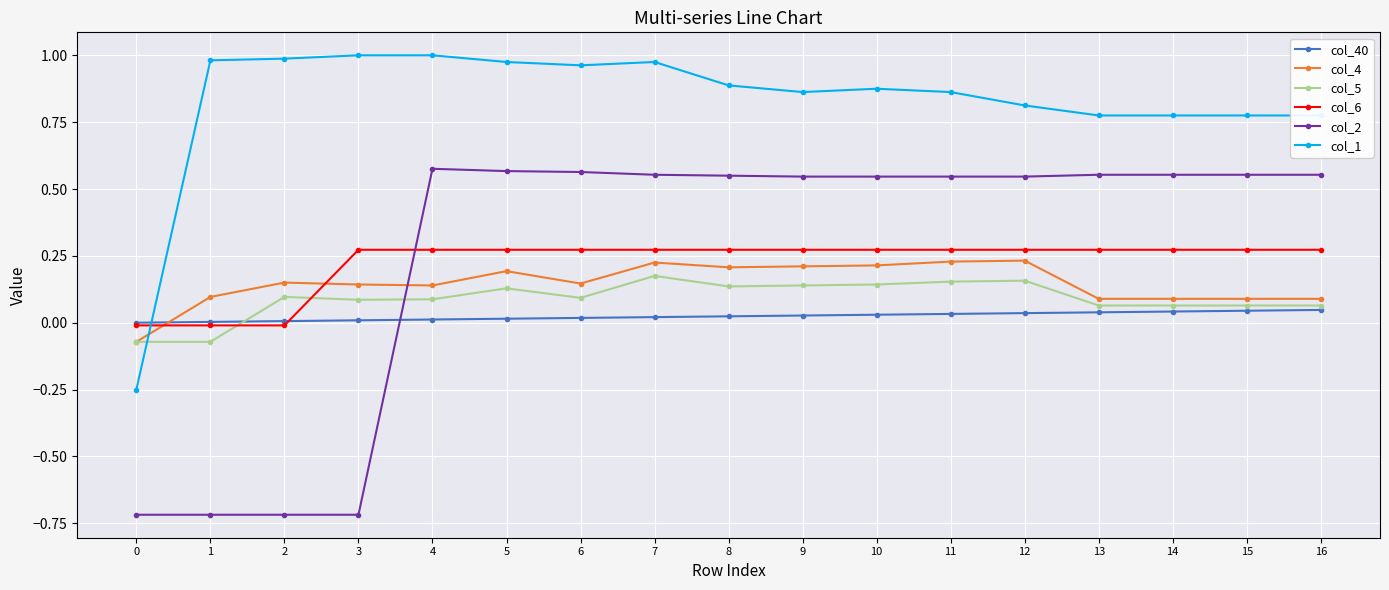

True or false: col_5 has more than 2 points higher than both neighbors.

True